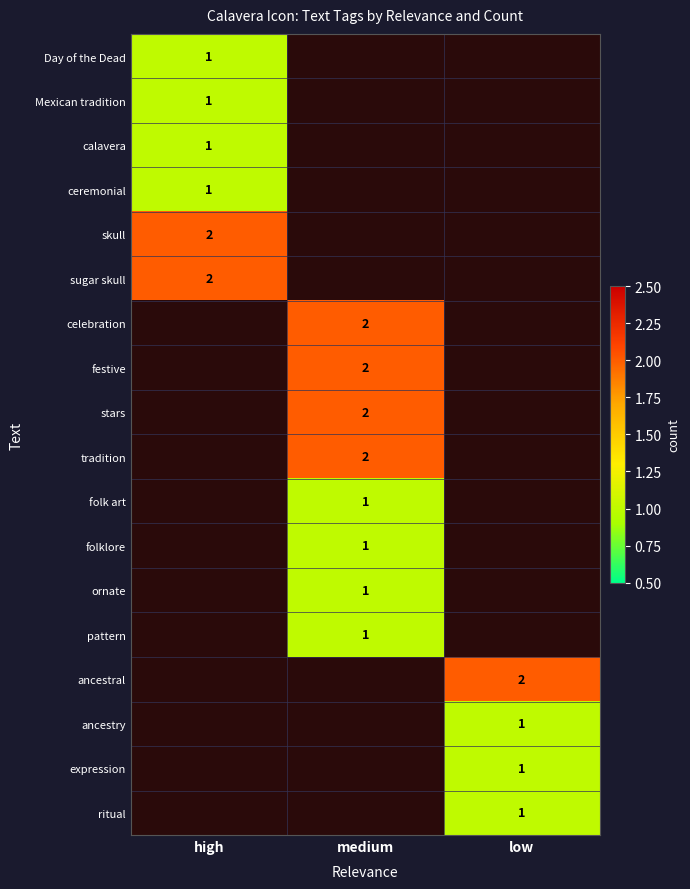

True or false: stars has a value of 3 at medium.

False